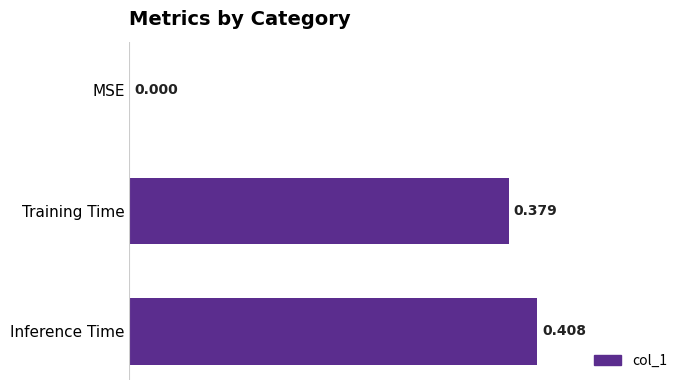

Which has a higher value, Training Time or MSE?

Training Time